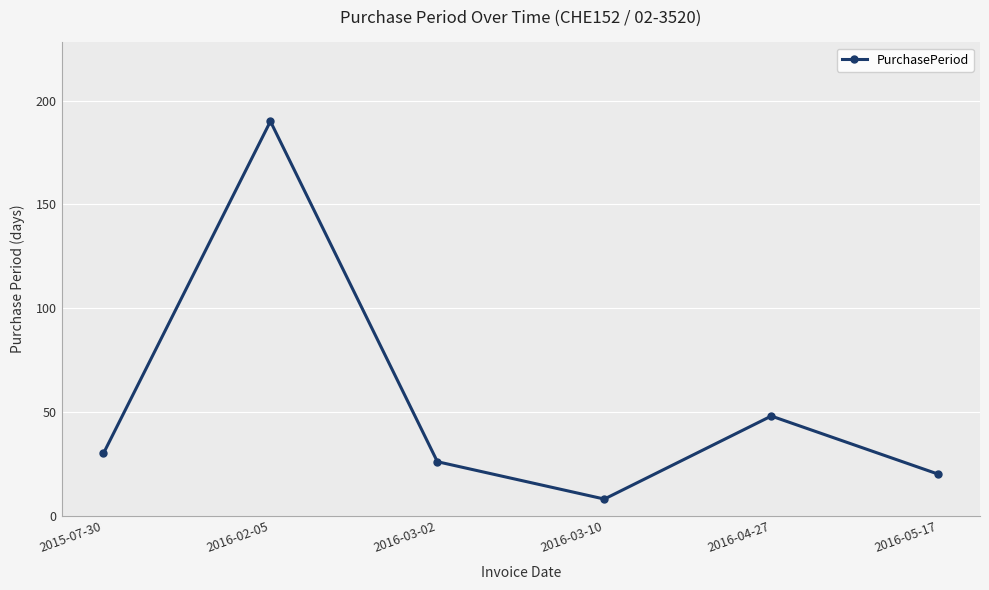

The value at 2016-02-05 is 272. True or false?

False